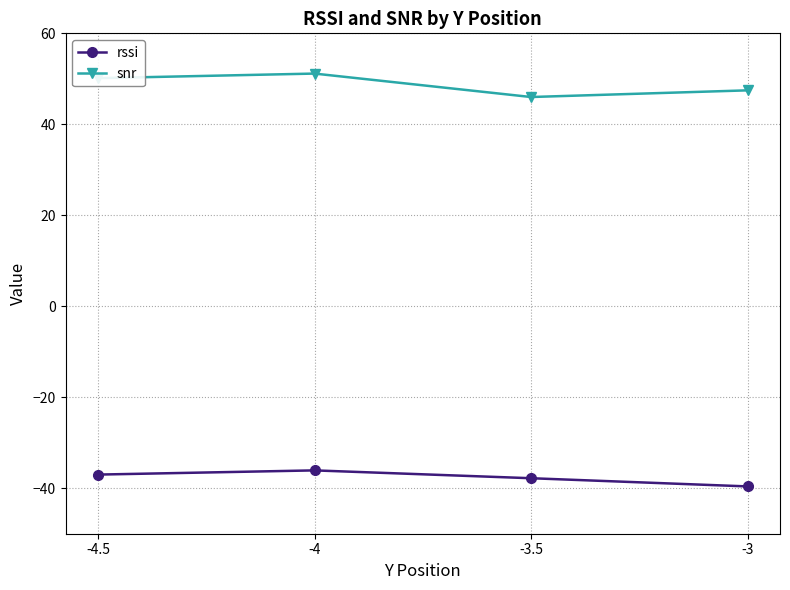

How many interior local peaks does the snr series have?

1